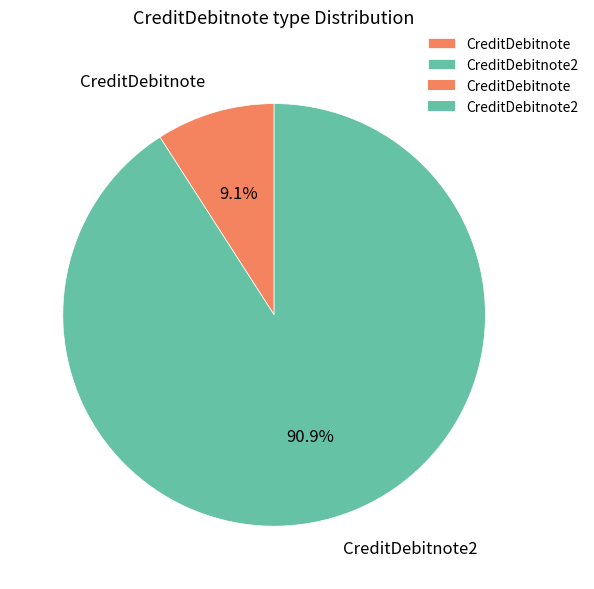

How many segments does this pie chart have?

2